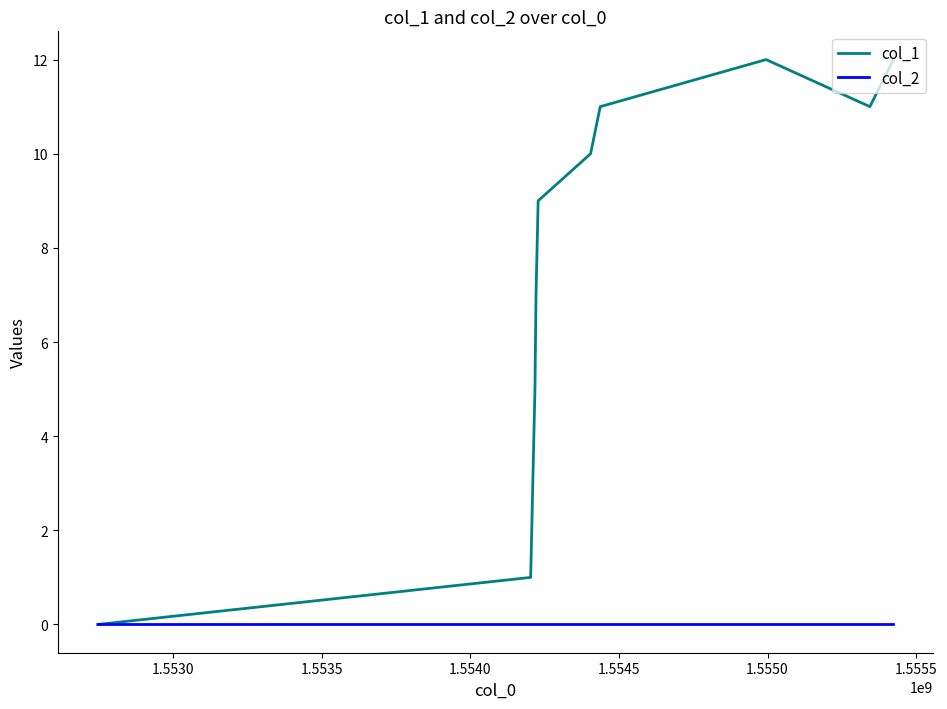

Does the chart display data point markers on the line(s)?

No